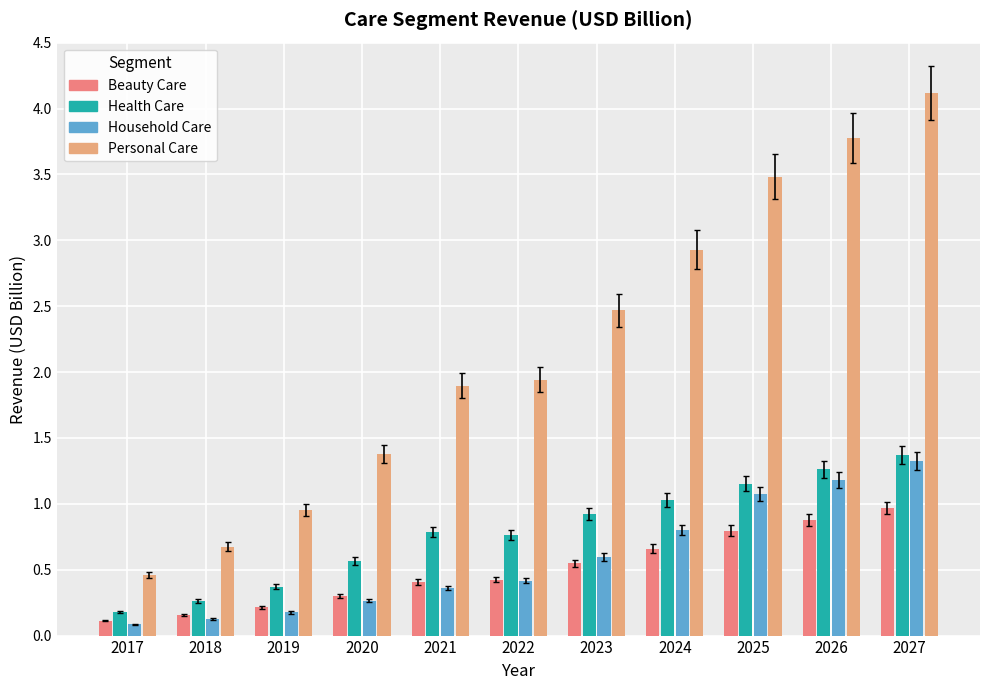

True or false: Personal Care has a value of 4.3 at 2023.

False